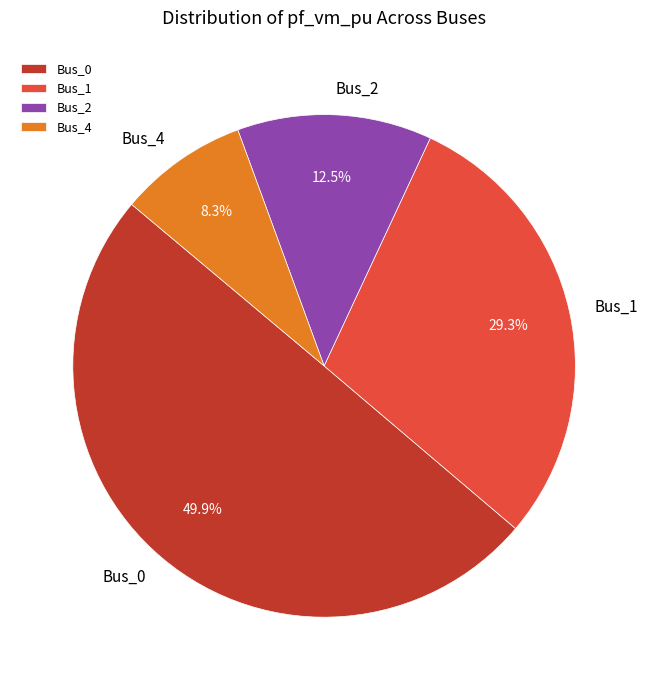

How much of the chart is everything except Bus_0?

50.1%